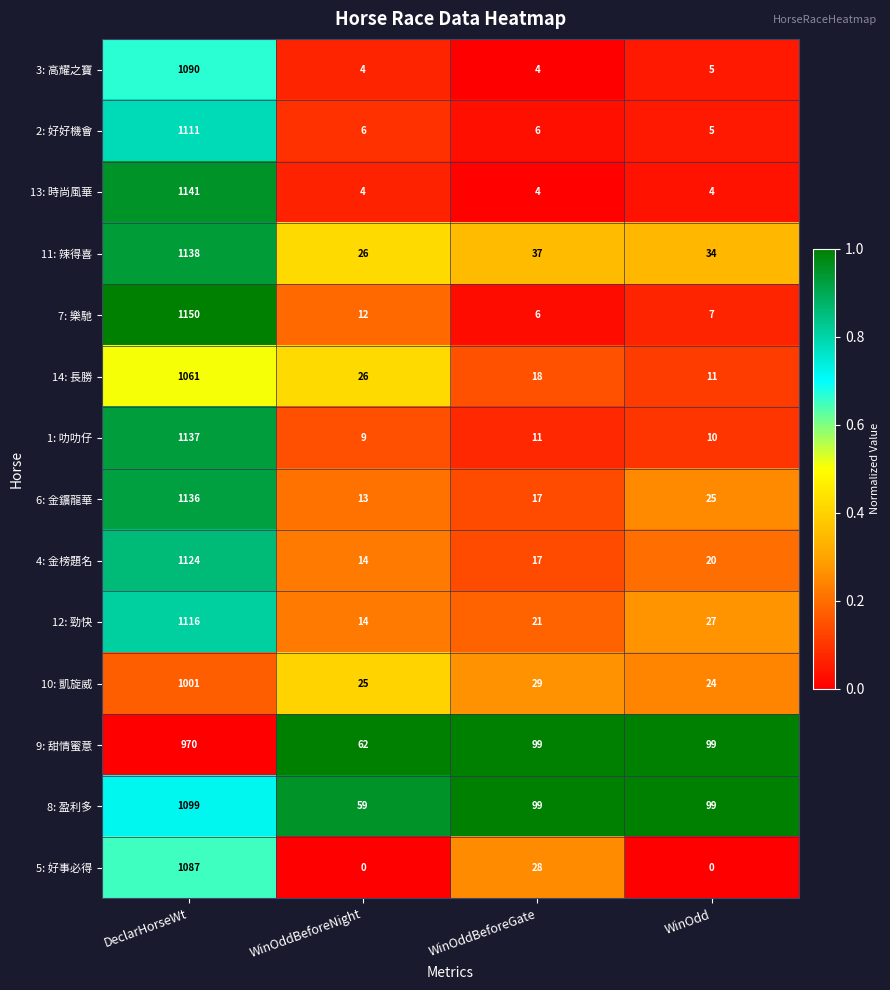

True or false: 11: 辣得喜 has a value of 23 at WinOddBeforeGate.

False